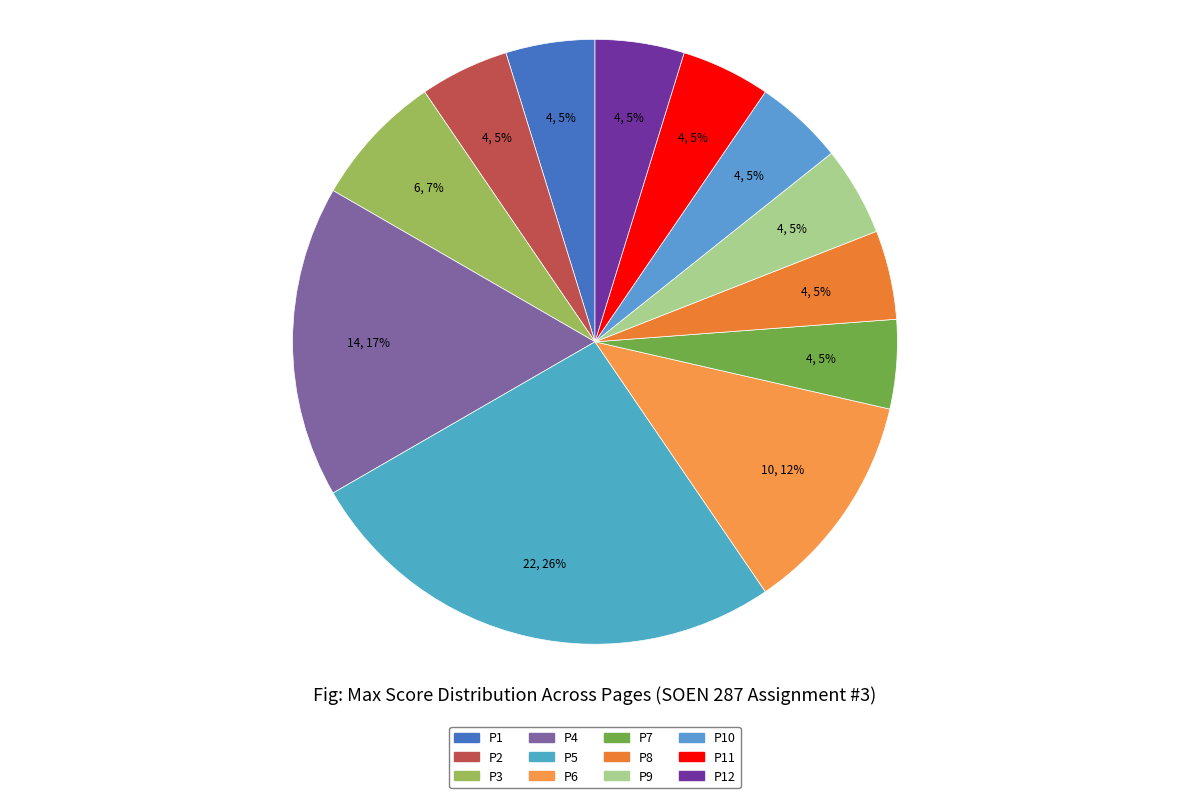

How many slices are in this pie chart?

12